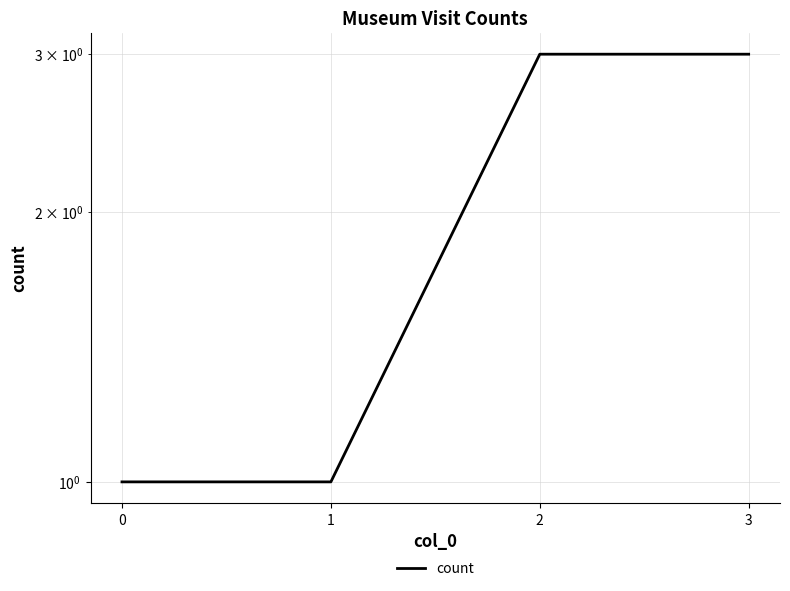

The value at 2 is 5. True or false?

False